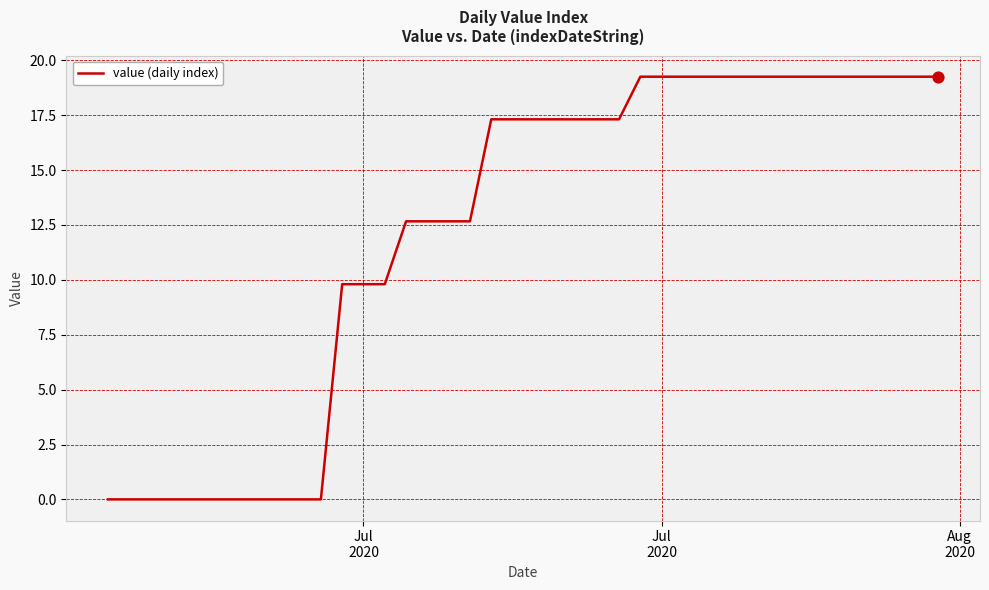

What is the greatest value displayed?

19.3